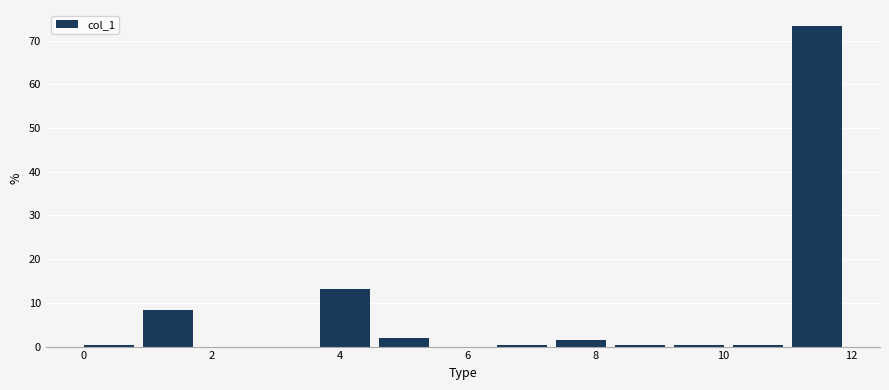

Reading left to right, transcribe this chart: for each bar, give the range it covers on the x-axis and its height. Neither the bar edges nor the heights are printed on the chart, so give them approximately, as read against the axes.

0.0 to 1.0: under 1
1.0 to 1.8: 8
1.8 to 2.8: 0
2.8 to 3.6: 0
3.6 to 4.6: 13
4.6 to 5.6: 2
5.6 to 6.4: 0
6.4 to 7.4: under 1
7.4 to 8.4: 2
8.4 to 9.2: under 1
9.2 to 10.2: under 1
10.2 to 11.0: under 1
11.0 to 12.0: 73